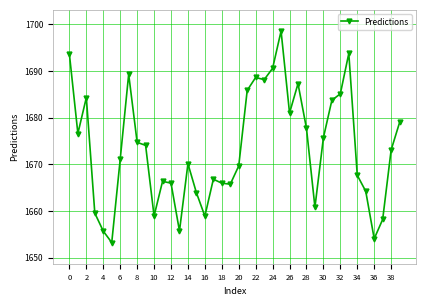

What is the value of the 12th point from the left?

1666.3